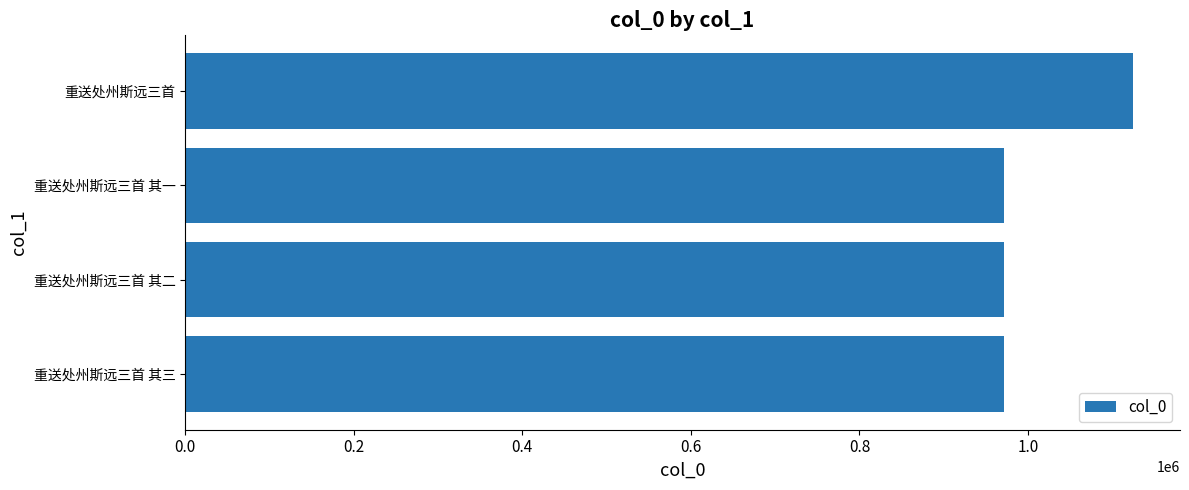

What is the greatest value displayed?

1124106